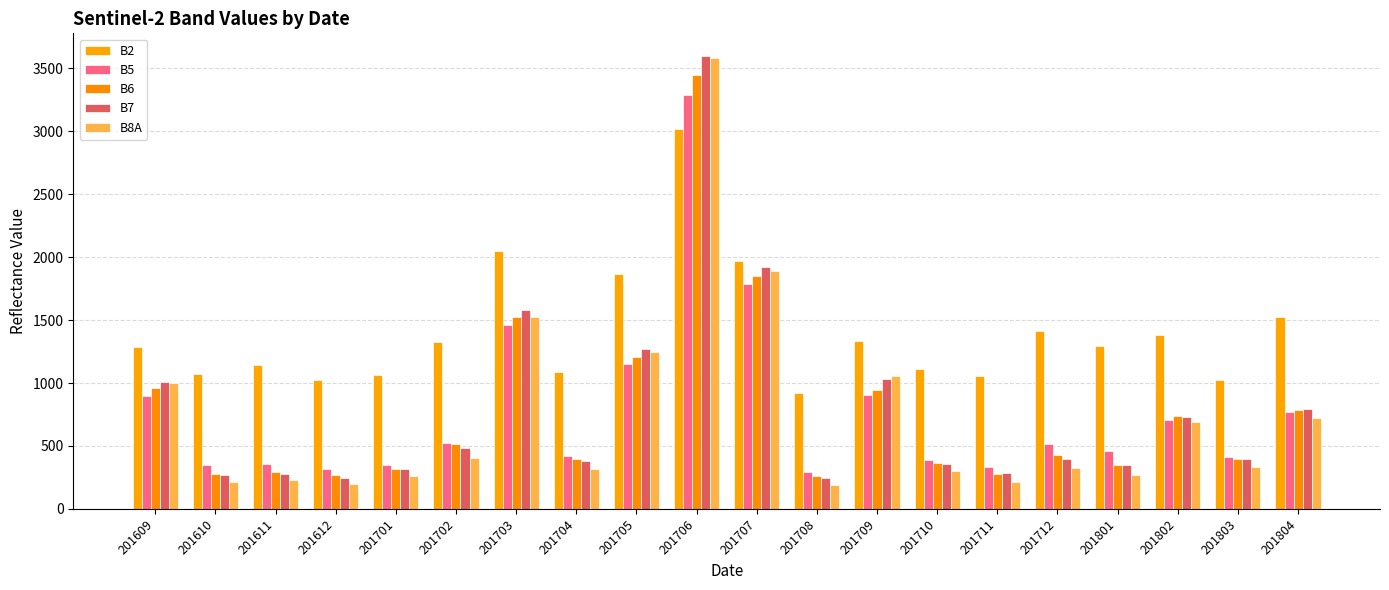

What are all the series names shown in the legend?

B2, B5, B6, B7, B8A